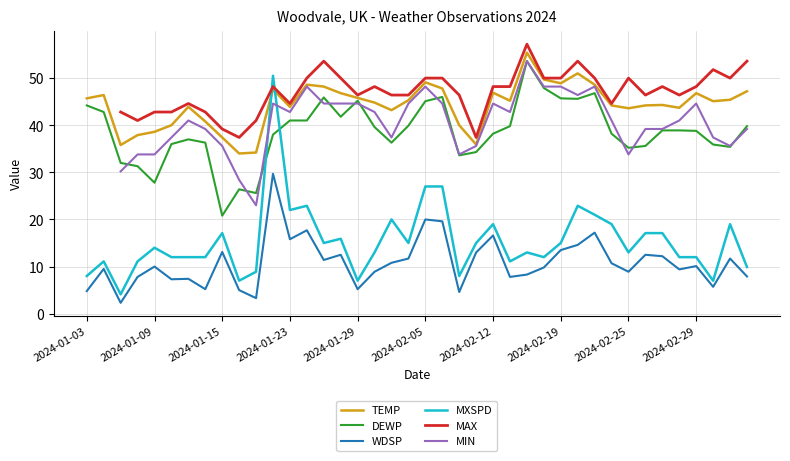

What is the total value across all series at 39?

197.6